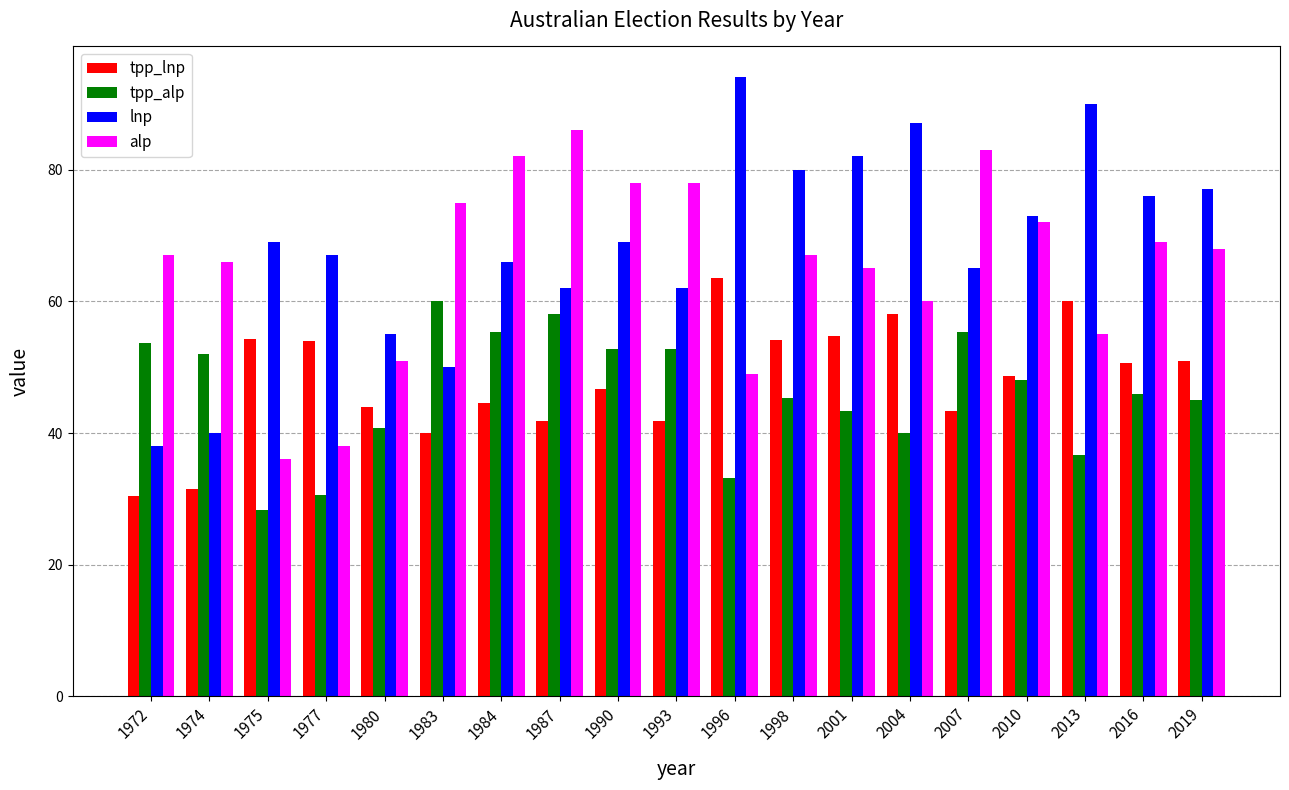

Rank the series by their maximum value, from highest to lowest.

lnp, alp, tpp_lnp, tpp_alp